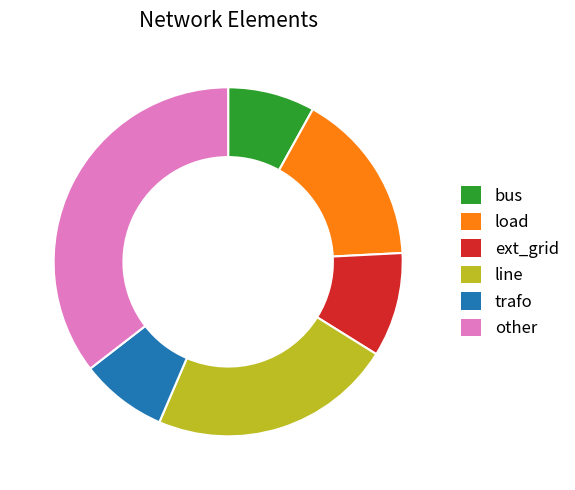

True or false: bus accounts for 8% of the total.

True